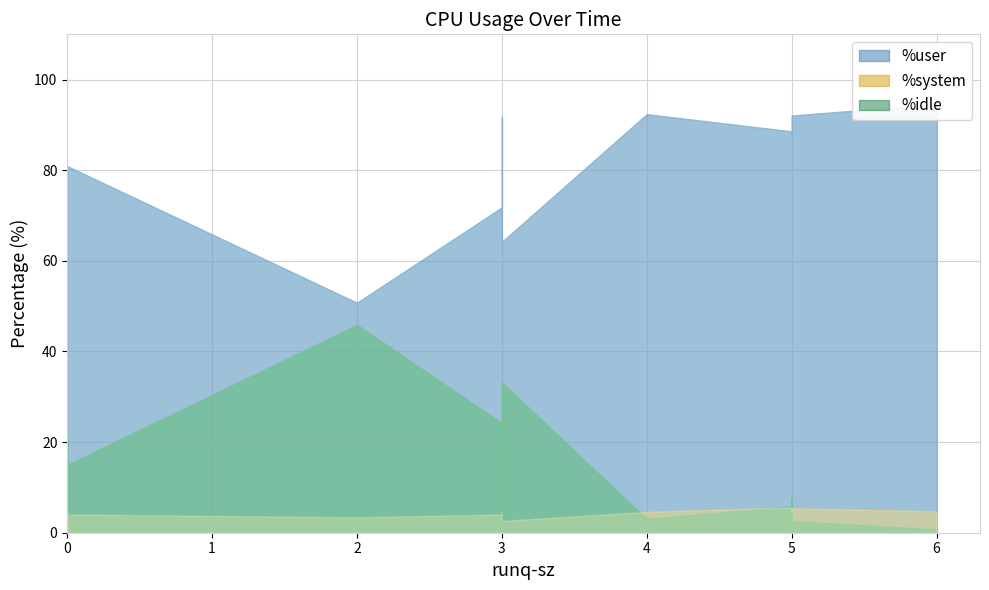

How many interior local peaks does the %user series have?

3